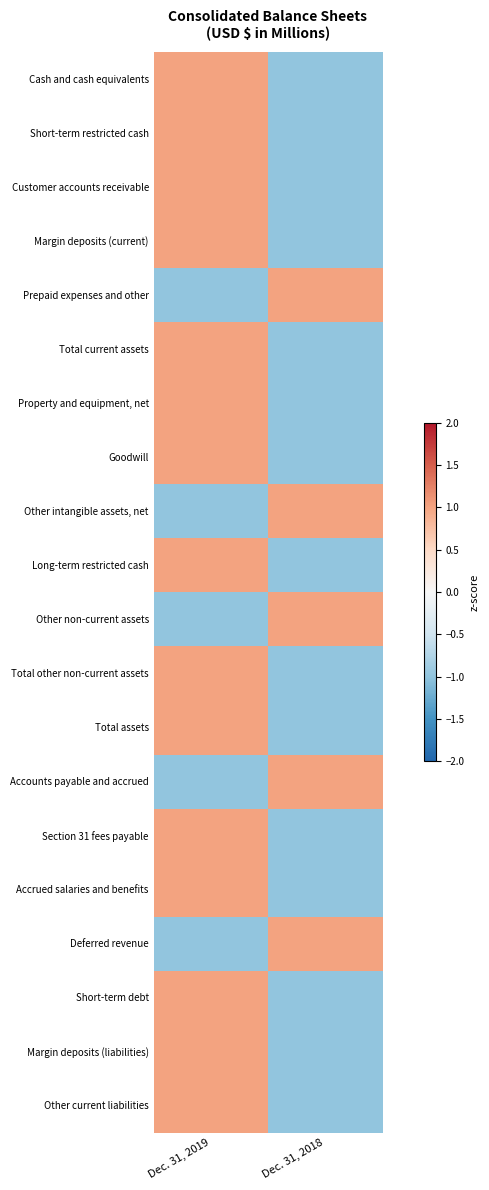

What is the smallest value displayed?

-1